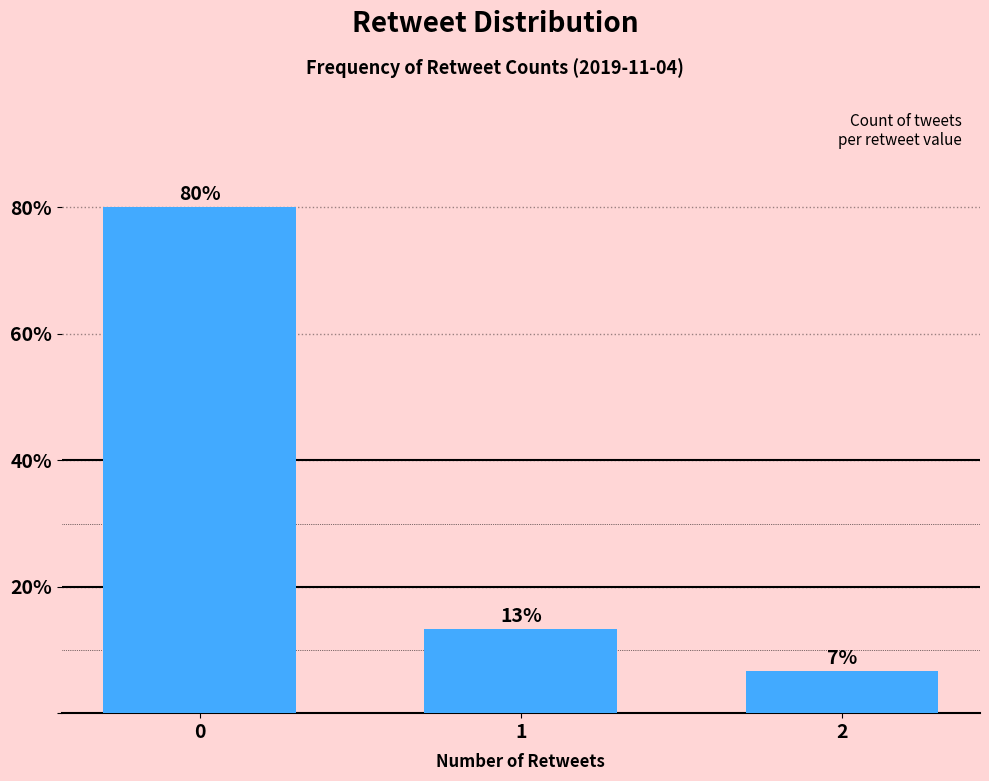

Are the bars horizontal?

No